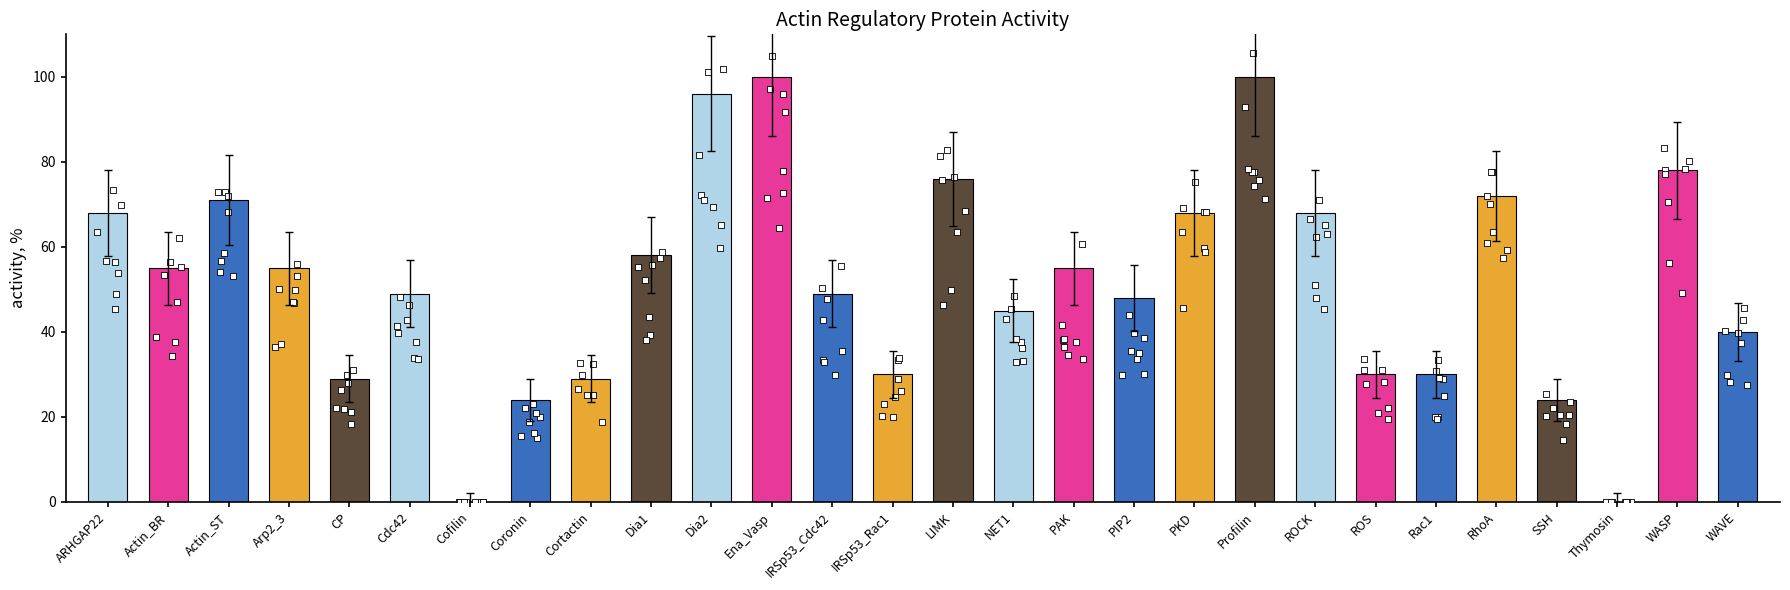

Between ARHGAP22 and IRSp53_Rac1, which is larger?

ARHGAP22